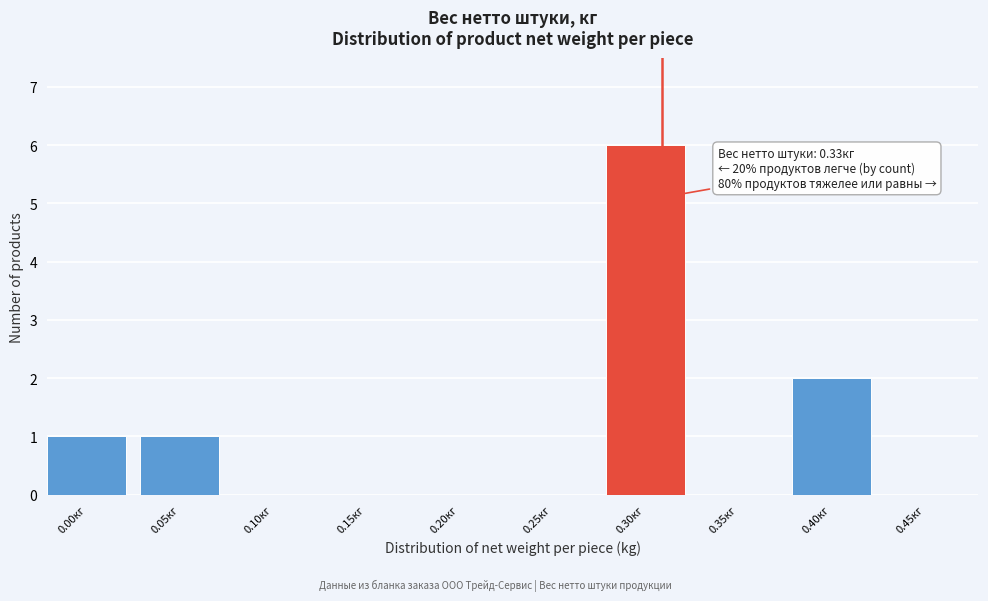

Reading left to right, extract all data points from this chart.

0.00кг=1	0.05кг=1	0.10кг=0	0.15кг=0	0.20кг=0	0.25кг=0	0.30кг=6	0.35кг=0	0.40кг=2	0.45кг=0